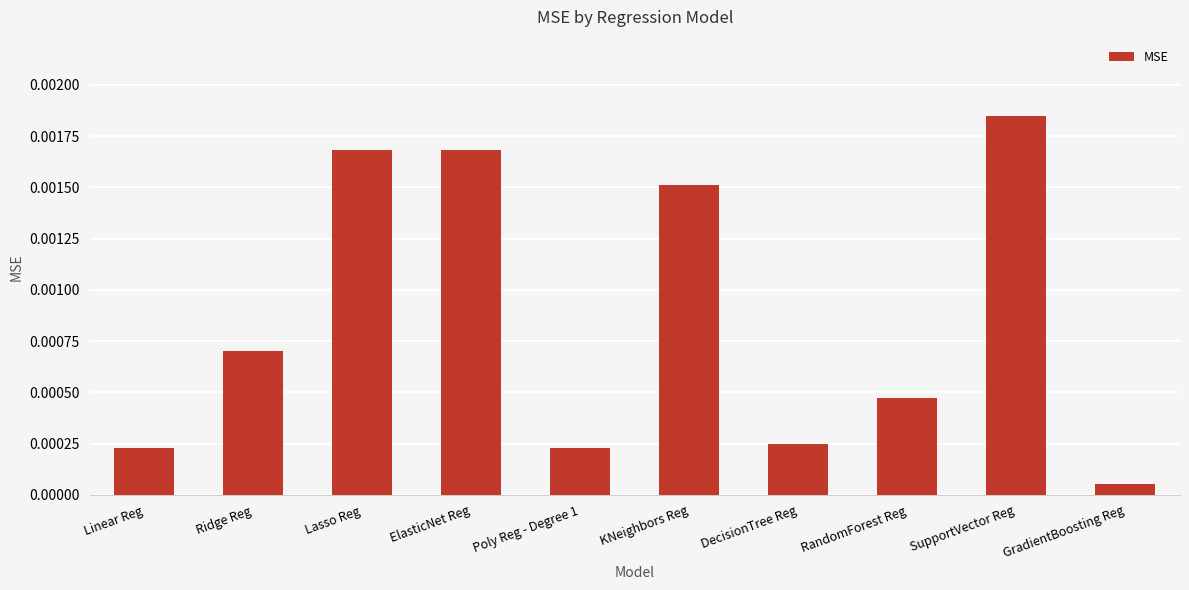

Which category has the highest value across all series?

SupportVector Reg